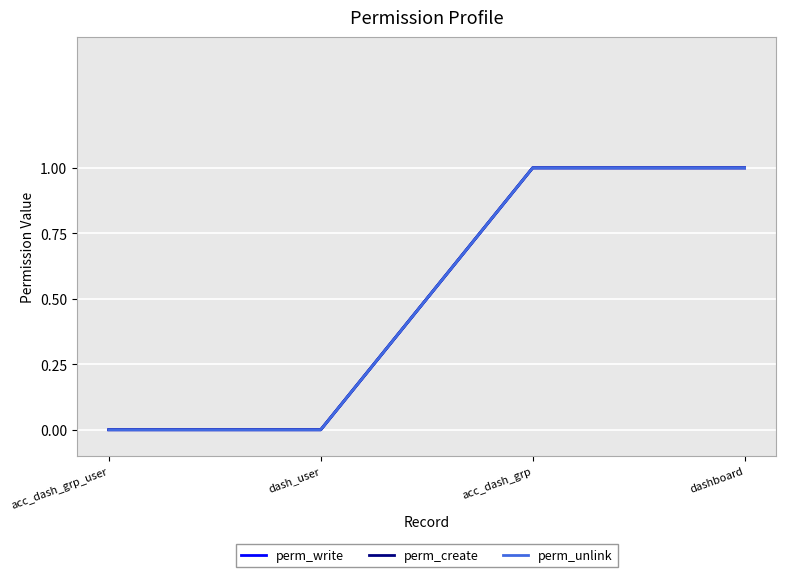

At how many categories does at least one series exceed 0?

2